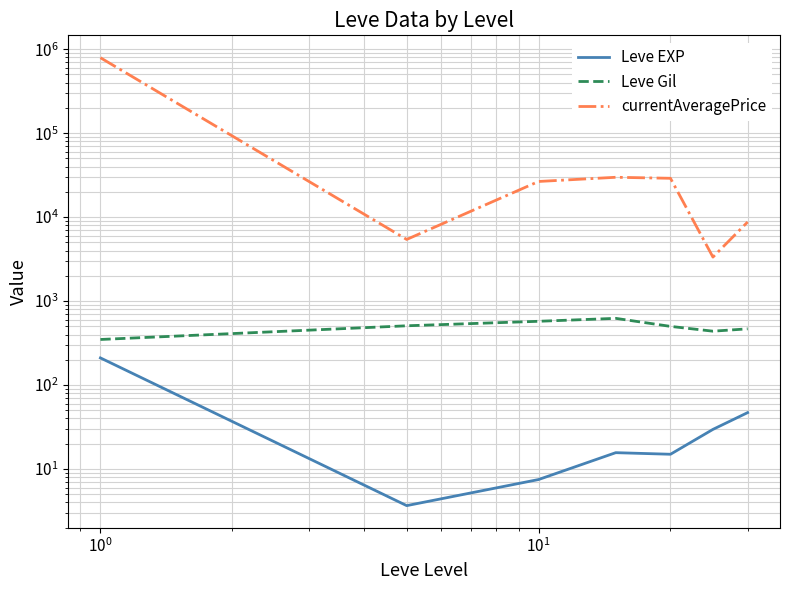

True or false: Leve Gil and Leve EXP cross at least once.

False